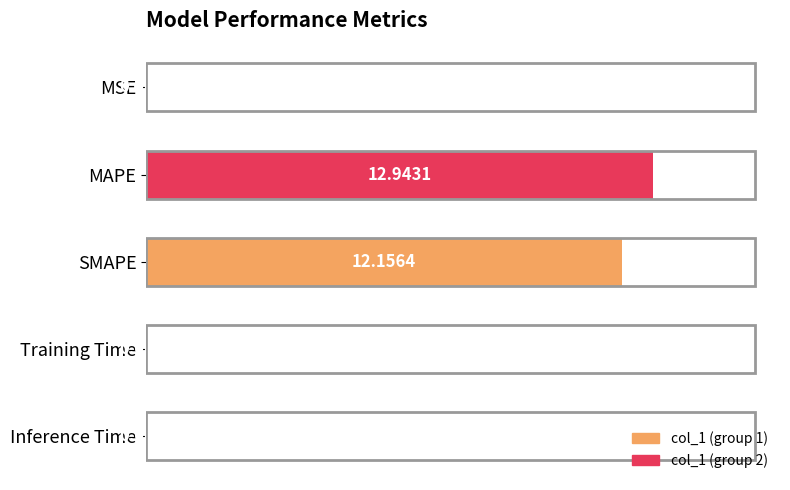

What is the sum of all values?

25.1